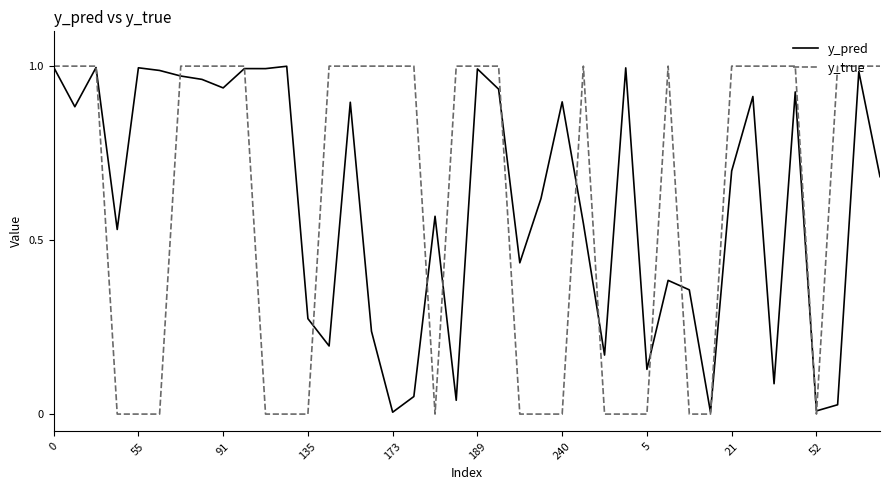

Which series has the largest range (max minus min)?

y_true